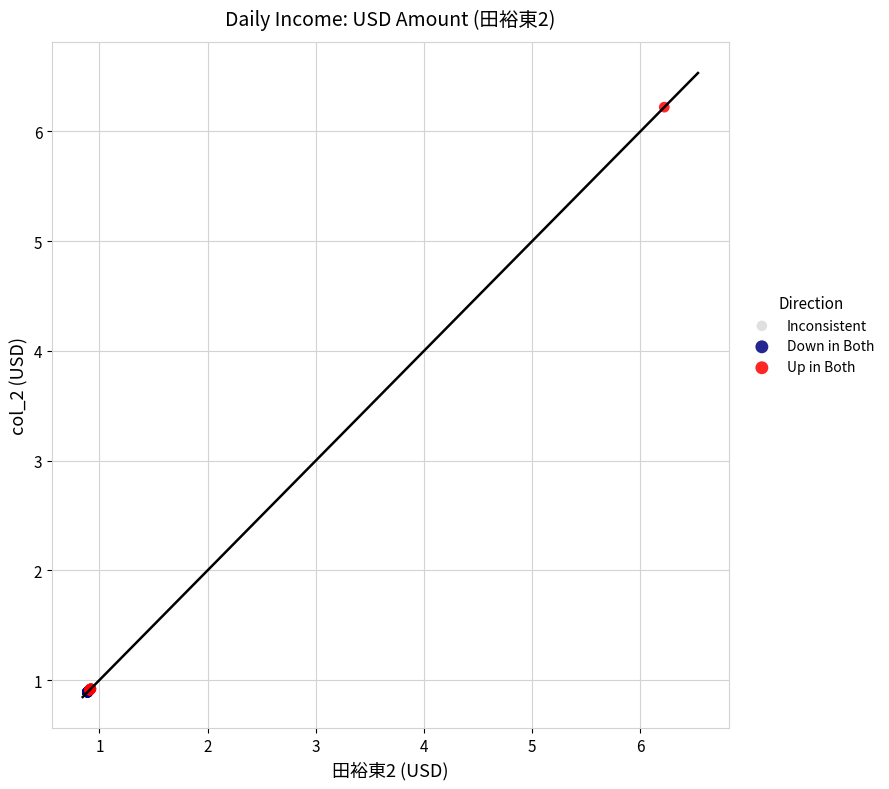

What are all the series names shown in the legend?

Inconsistent, Down in Both, Up in Both